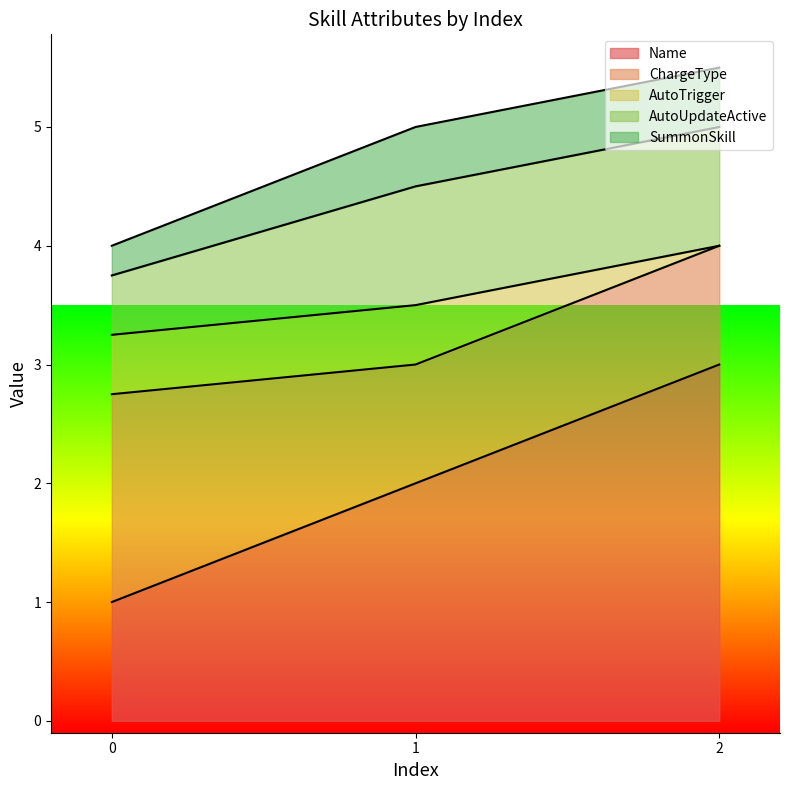

Between 0 and 2, which is larger?

2